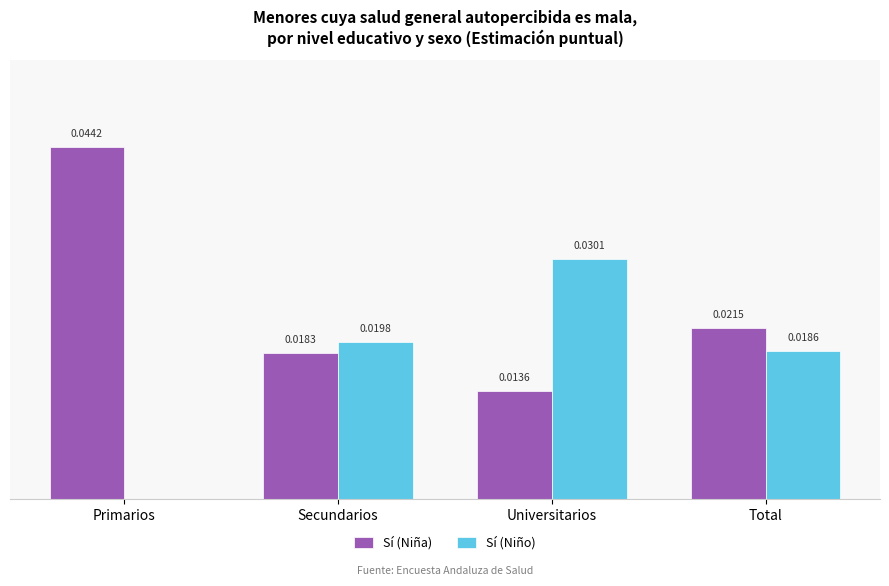

Is the value of Sí (Niña) at Primarios greater than the value of Sí (Niño) at Primarios?

Yes